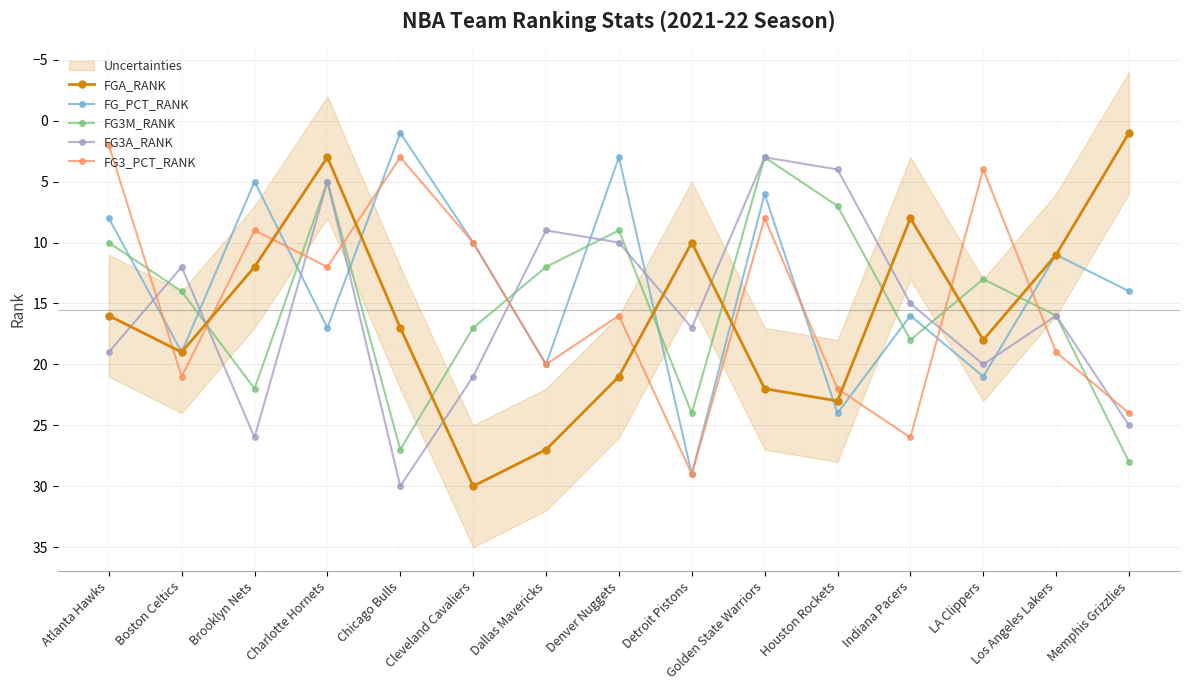

Which series has the largest total across all categories?

FGA_RANK